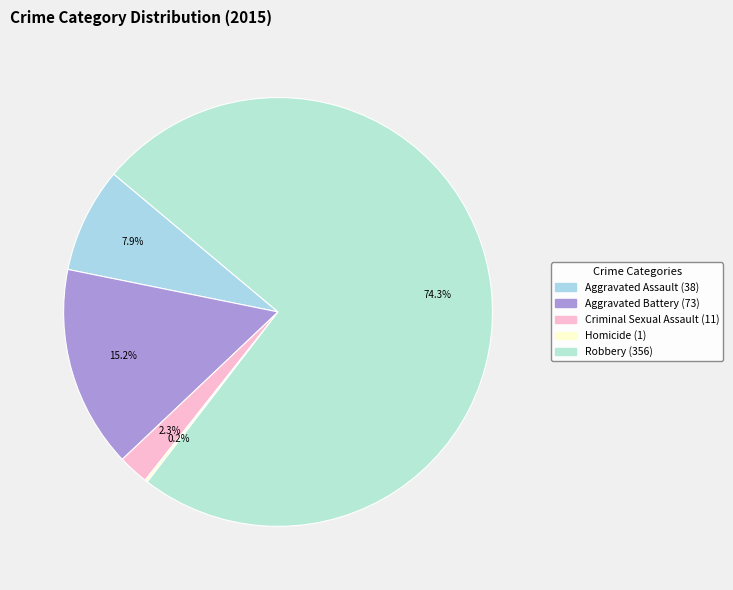

Which slice is the largest?

Robbery